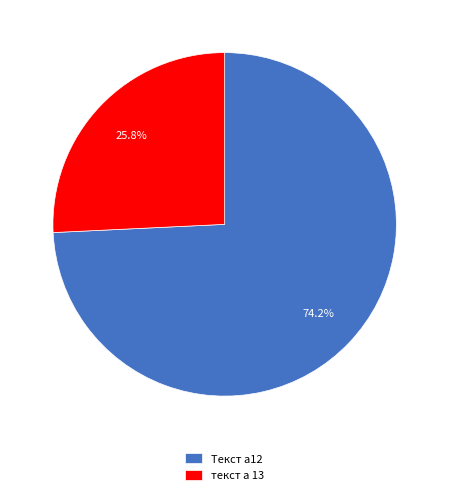

To the nearest percent, what is the combined percentage of Текст а12 and текст а 13?

100%